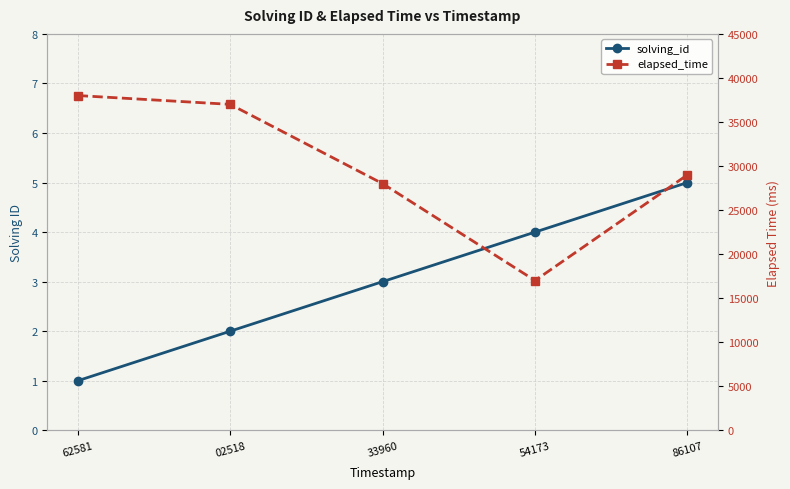

Reading left to right, extract all data points from this chart.

solving_id: 1	2	3	4	5
elapsed_time: 38000	37000	28000	17000	29000